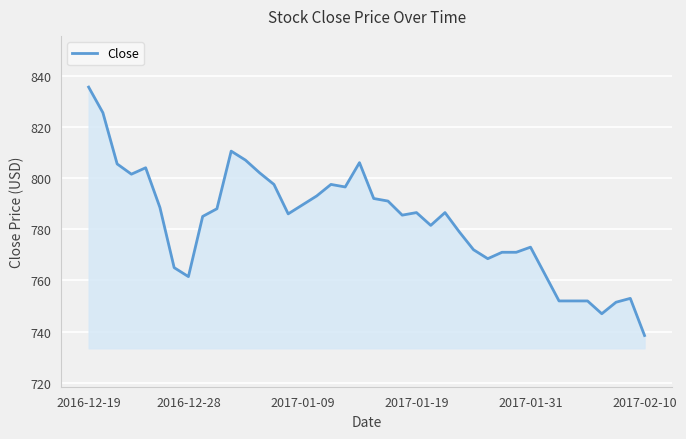

What is the smallest value displayed?

738.5